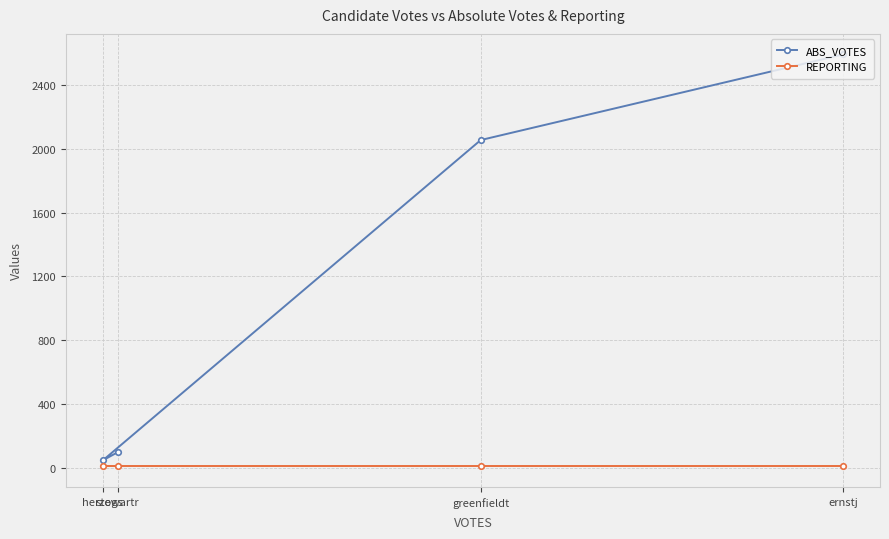

What is the label of the 2nd point from the right?

greenfieldt